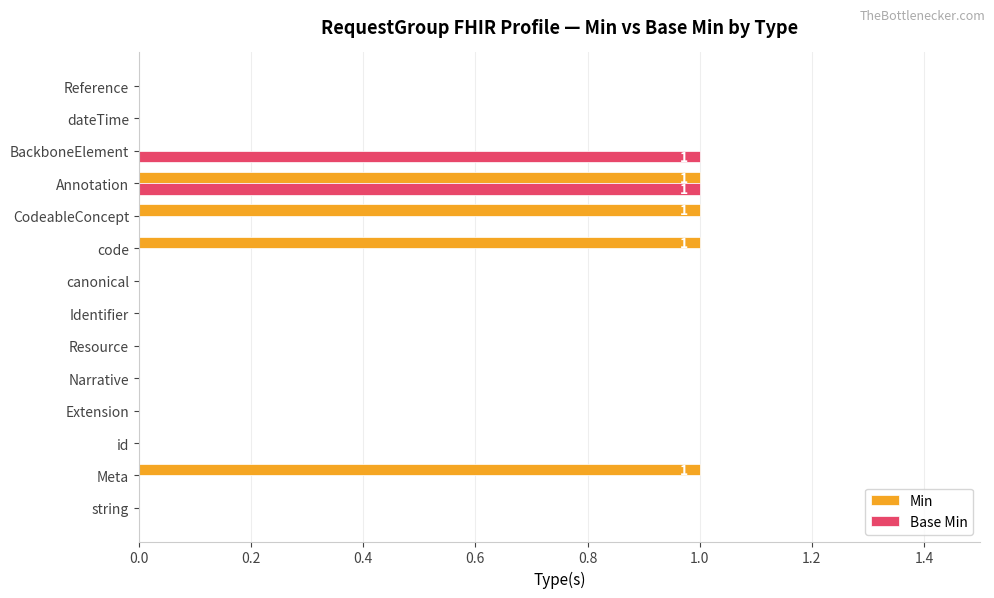

The value of Min at Meta is 0. True or false?

False